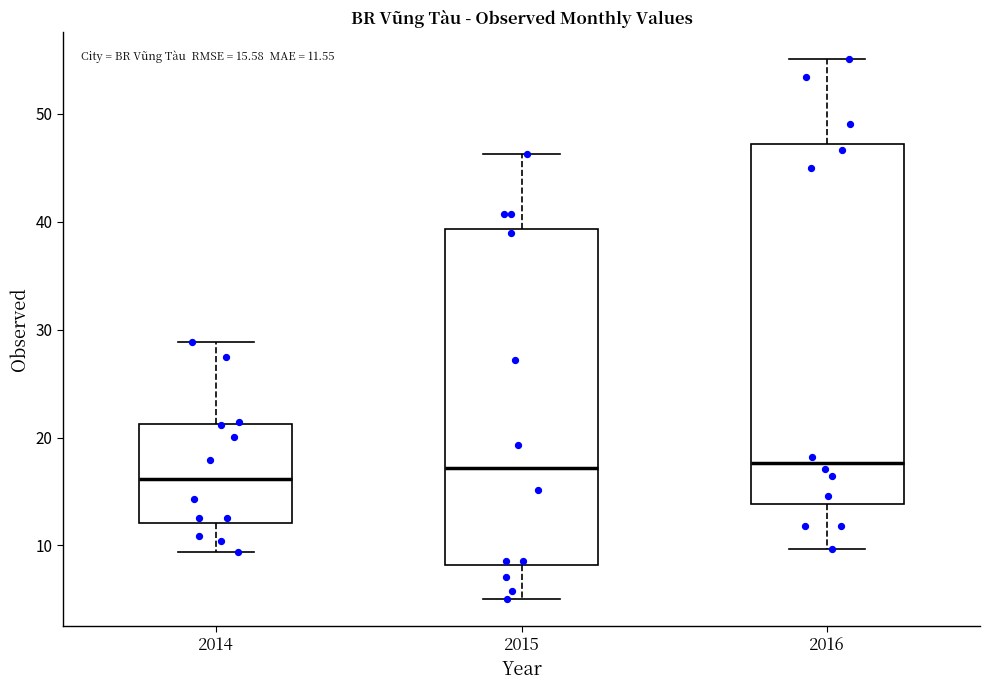

Comparing the boxes themselves (not the whiskers), which one is the tallest?

2016